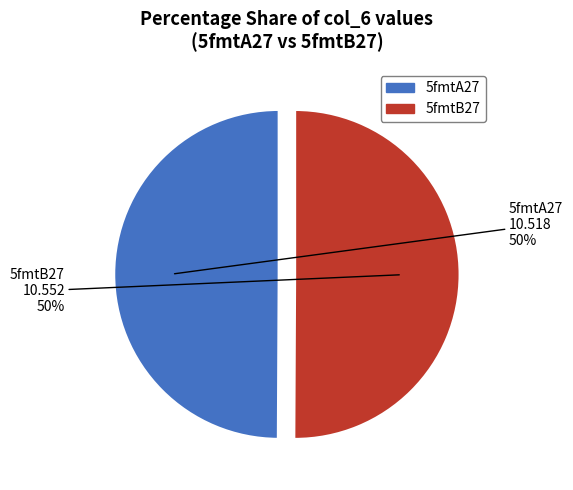

Combined, do 5fmtA27 and 5fmtB27 account for over 50%?

Yes